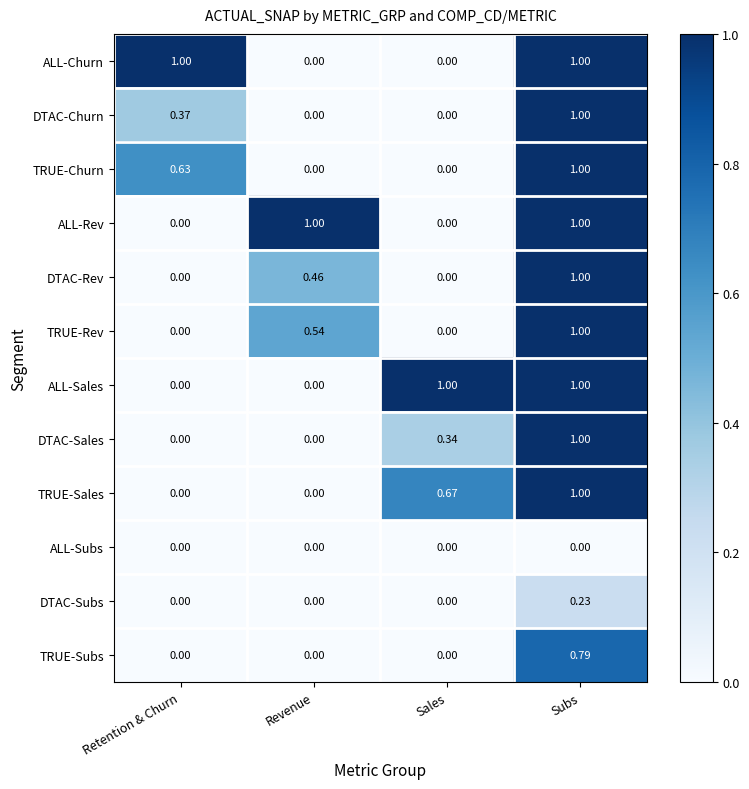

Is the value of DTAC-Rev at Revenue greater than the value of ALL-Rev at Sales?

Yes